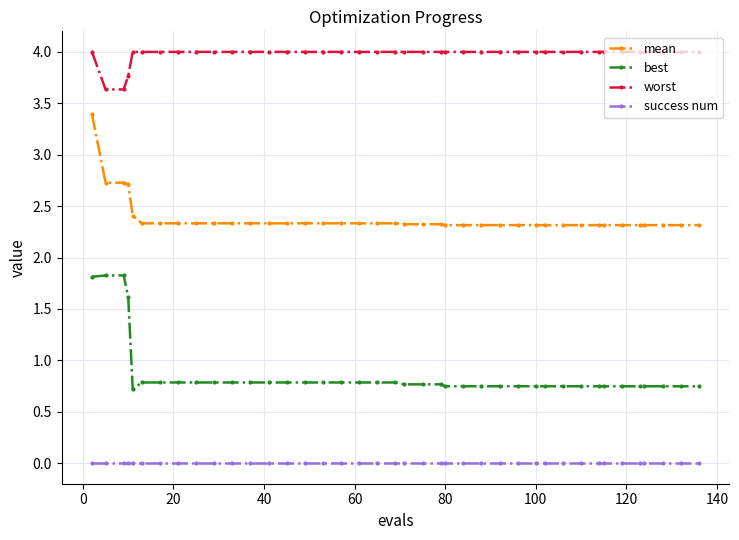

List the series in order of their overall mean, lowest first.

success num, best, mean, worst